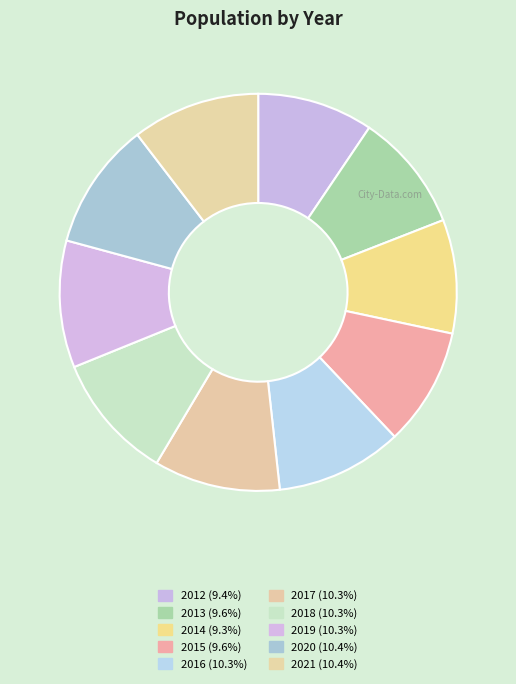

Which category has the smallest portion of the pie?

2014